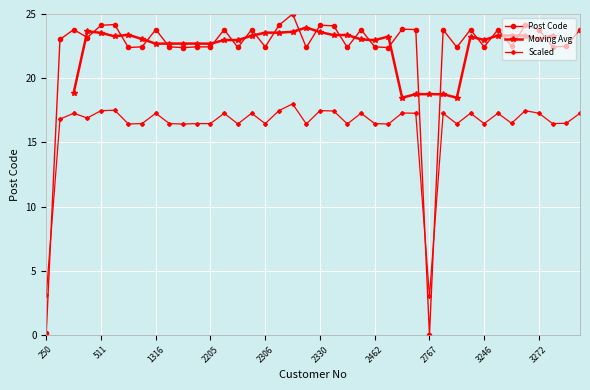

What is the change in value from 1129 to 3268?

+1.0